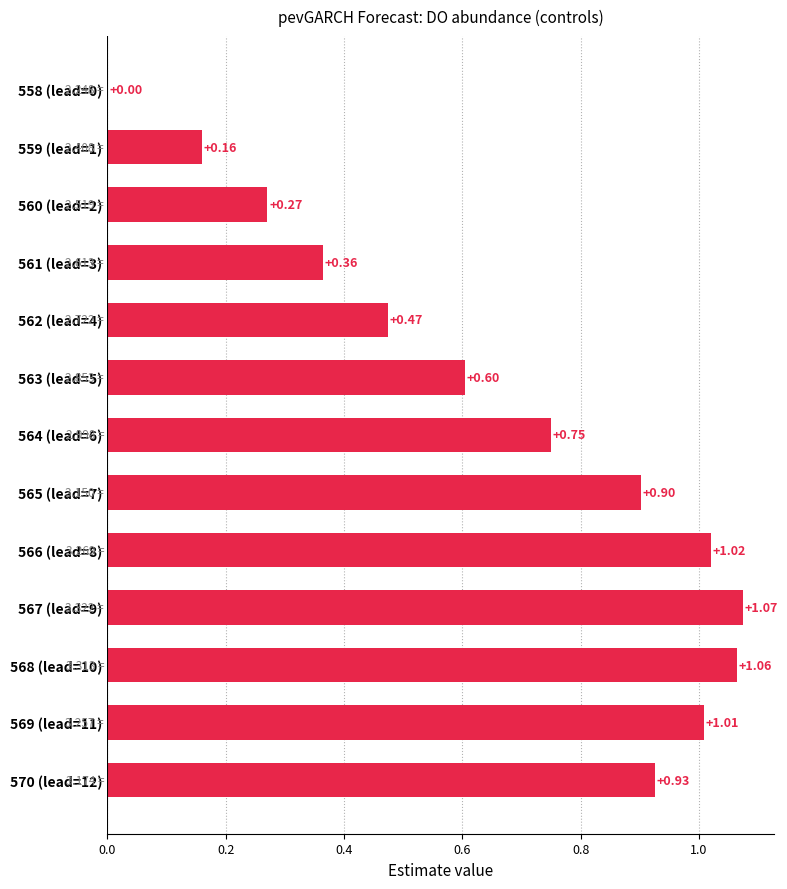

How many distinct data groups are displayed?

1